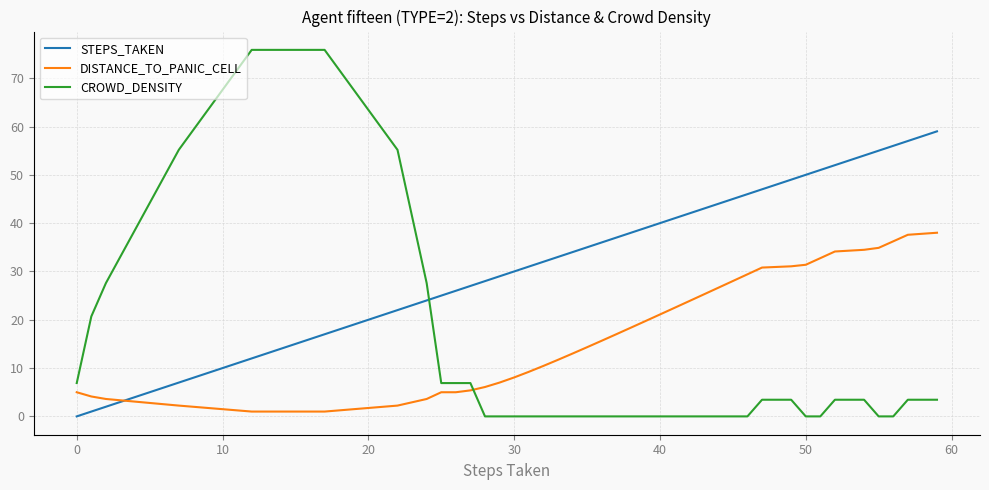

Which series has the widest spread of values?

CROWD_DENSITY